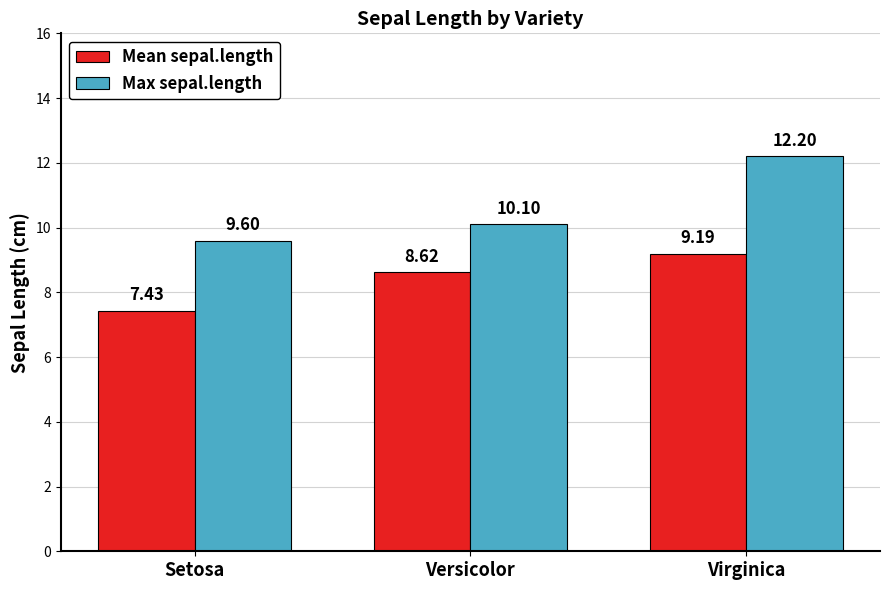

Does the chart contain stacked bars?

No